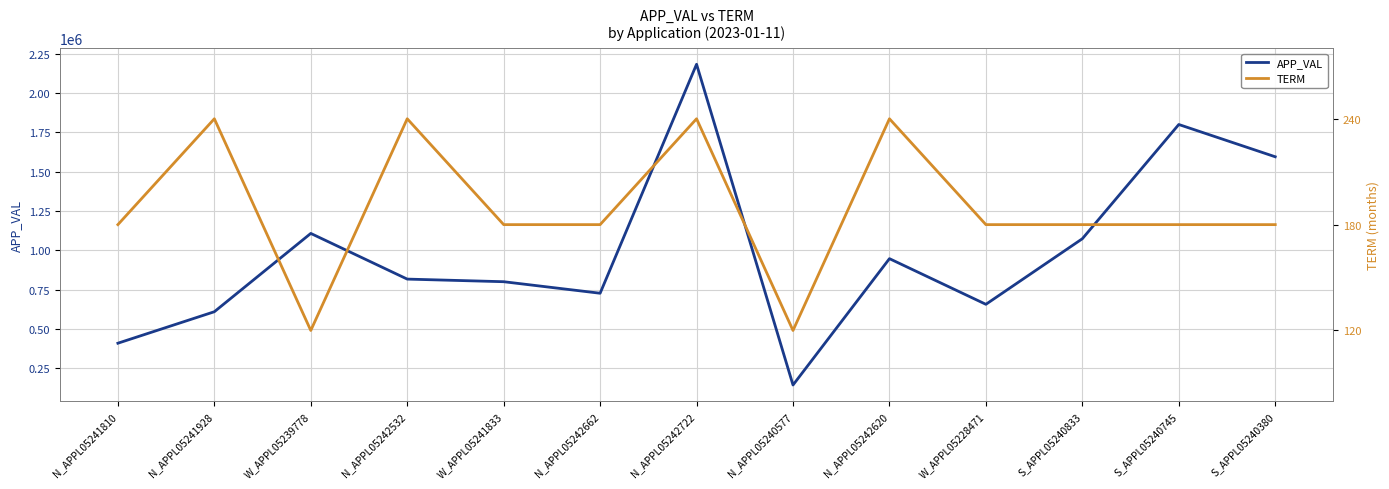

Reading right to left, what are all the values shown in this chart?

APP_VAL: S_APPL05240380=1595236	S_APPL05240745=1800298	S_APPL05240833=1074434	W_APPL05228471=657759	N_APPL05242620=947847	N_APPL05240577=145061	N_APPL05242722=2183142	N_APPL05242662=728130	W_APPL05241833=801388	N_APPL05242532=817972	W_APPL05239778=1108212	N_APPL05241928=610635	N_APPL05241810=410631
TERM: S_APPL05240380=180	S_APPL05240745=180	S_APPL05240833=180	W_APPL05228471=180	N_APPL05242620=240	N_APPL05240577=120	N_APPL05242722=240	N_APPL05242662=180	W_APPL05241833=180	N_APPL05242532=240	W_APPL05239778=120	N_APPL05241928=240	N_APPL05241810=180